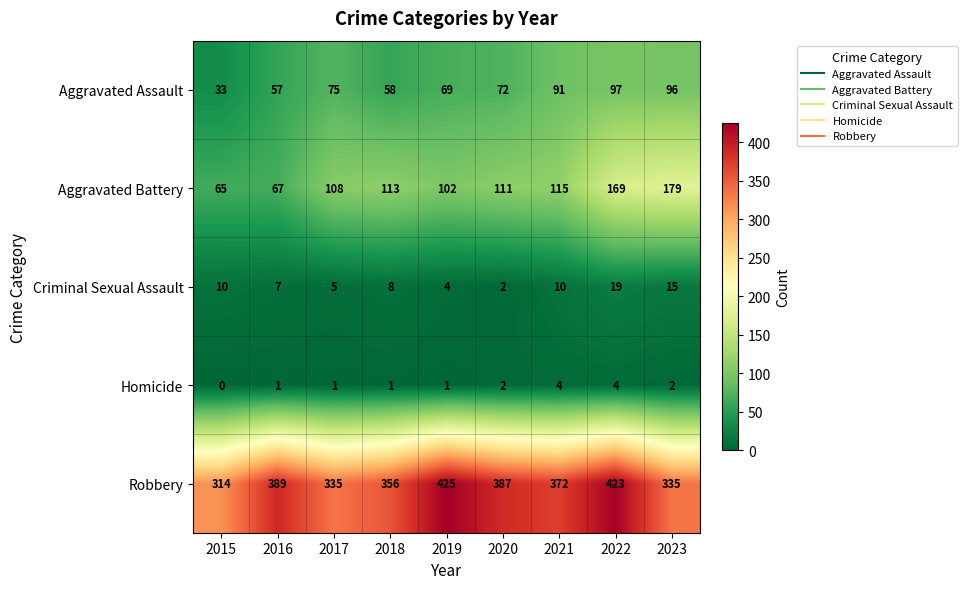

Where does the Criminal Sexual Assault series first go above 8?

2015